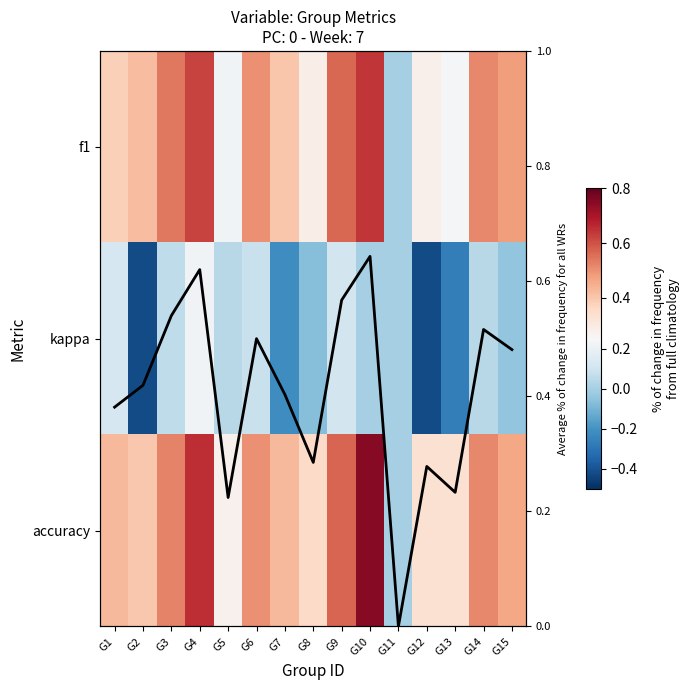

At G12, list the series in order from smallest to largest.

kappa, f1, Avg f1, accuracy